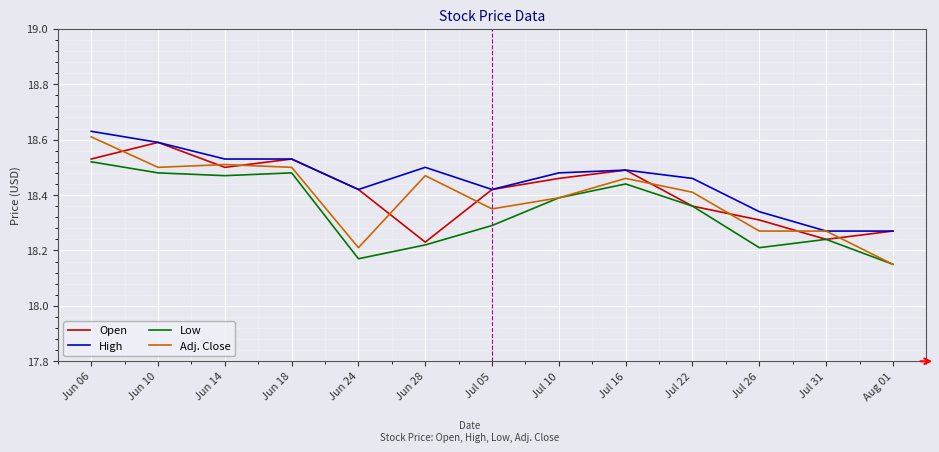

True or false: Low and High intersect in this chart.

False